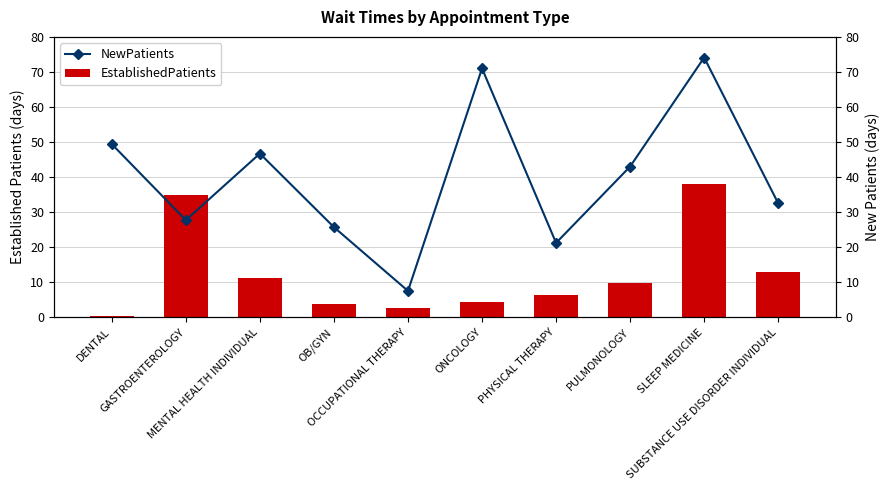

Which label corresponds to the smallest value in the chart?

DENTAL